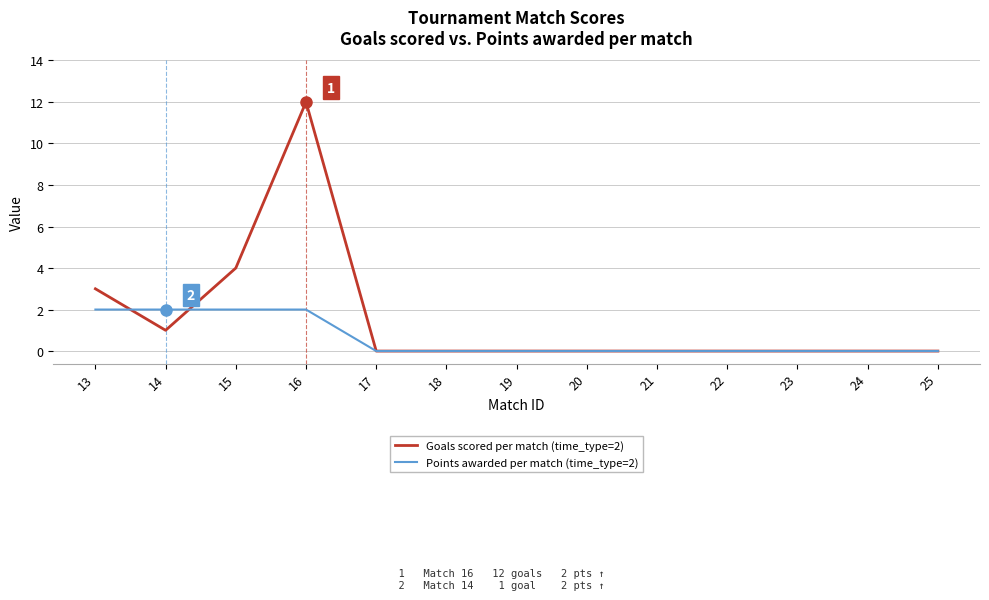

List the series in order of their overall mean, lowest first.

Points awarded per match (time_type=2), Goals scored per match (time_type=2)